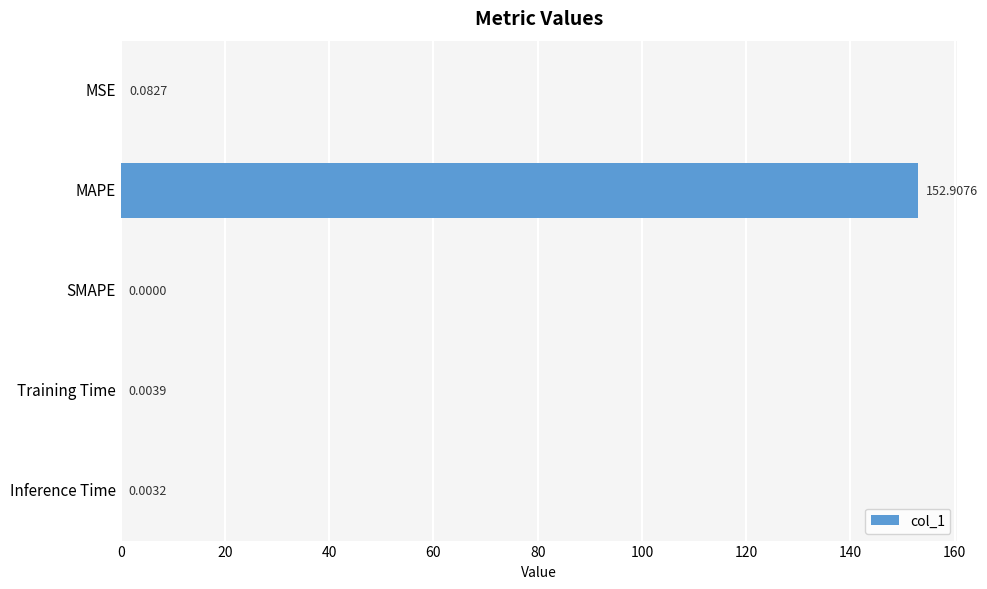

Which label corresponds to the largest value in the chart?

MAPE